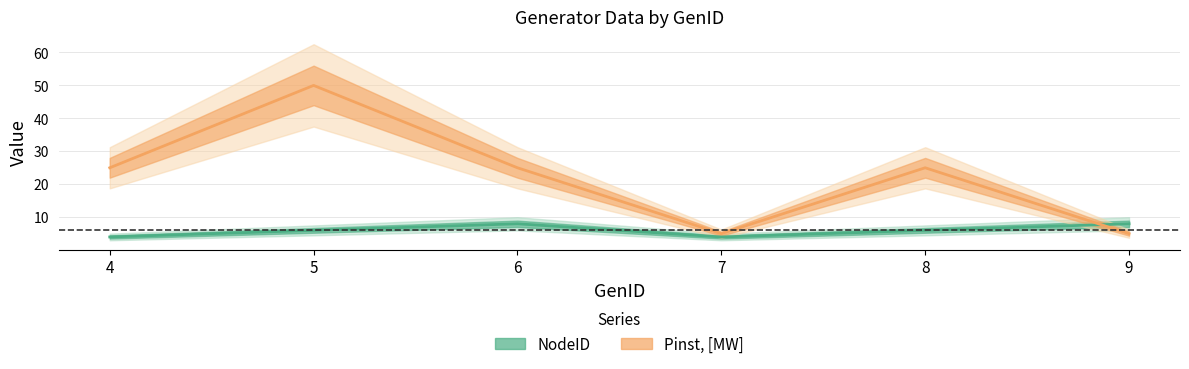

What is the difference between the NodeID values at 7 and 6?

4